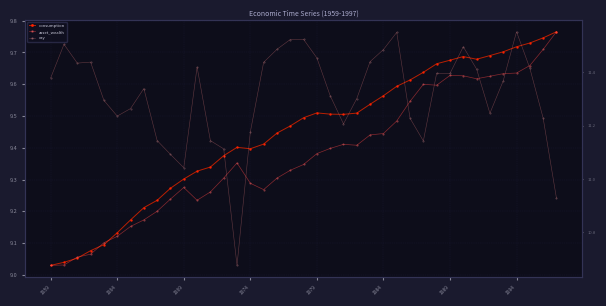

The cay series shows 1.0 at 8. True or false?

False